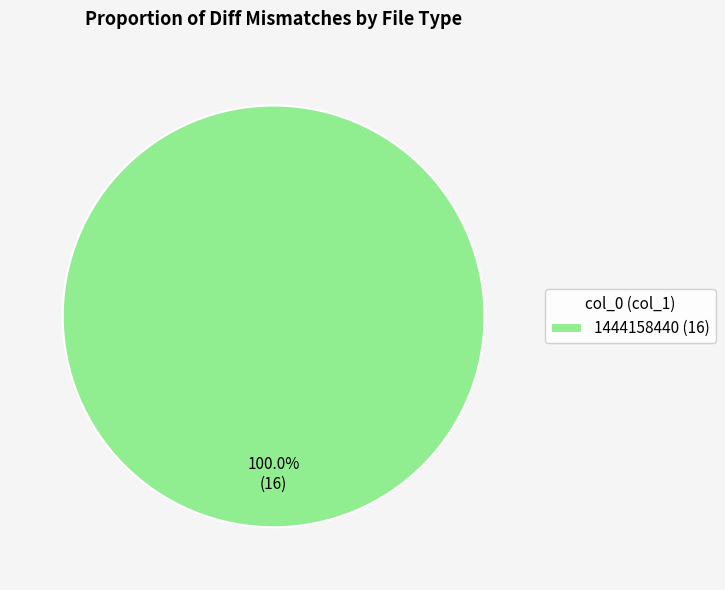

Which slice represents more than half of the pie?

1444158440 (16)